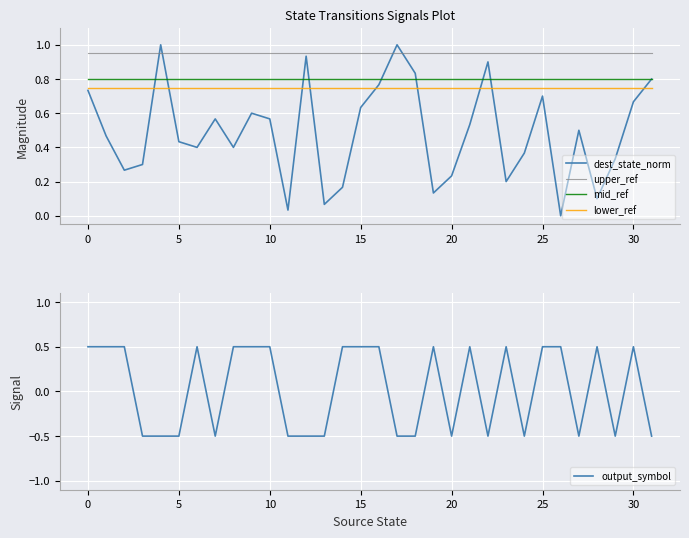

What is the difference between the highest and lowest values at 11?

1.4